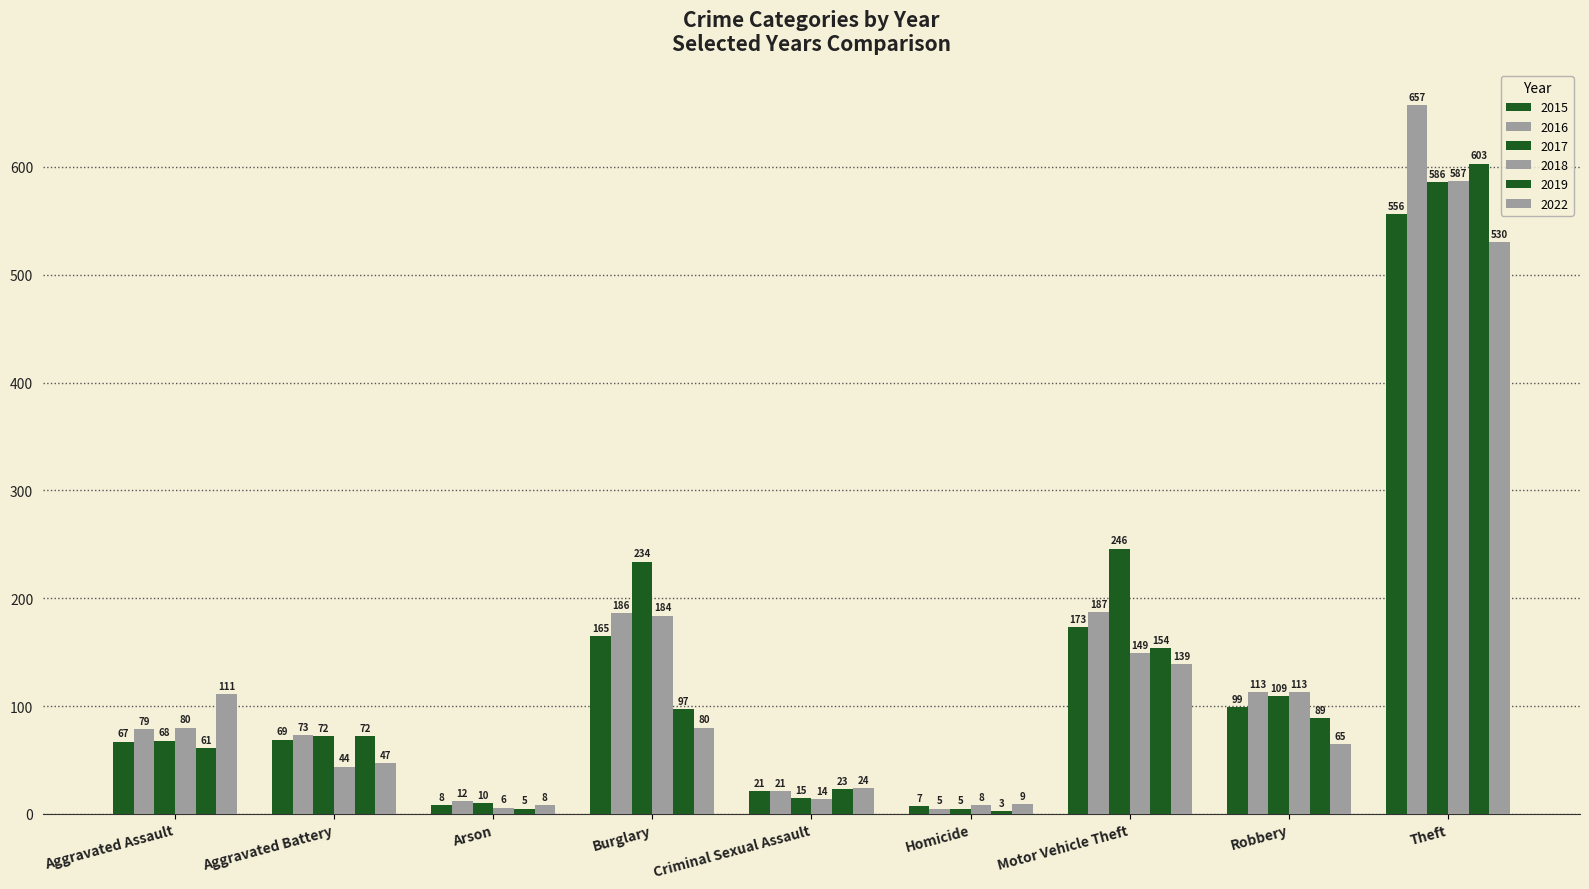

What is the difference between the second highest and second lowest values in the 2018 series?

176